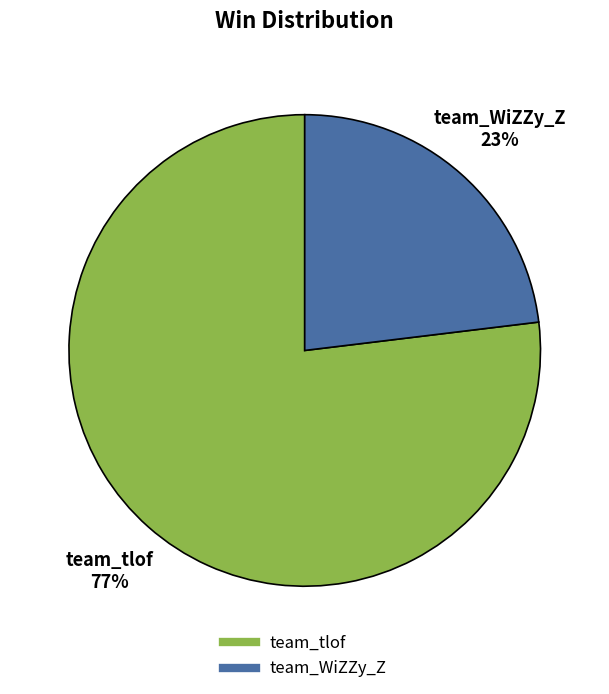

Which slice is the largest?

team_tlof